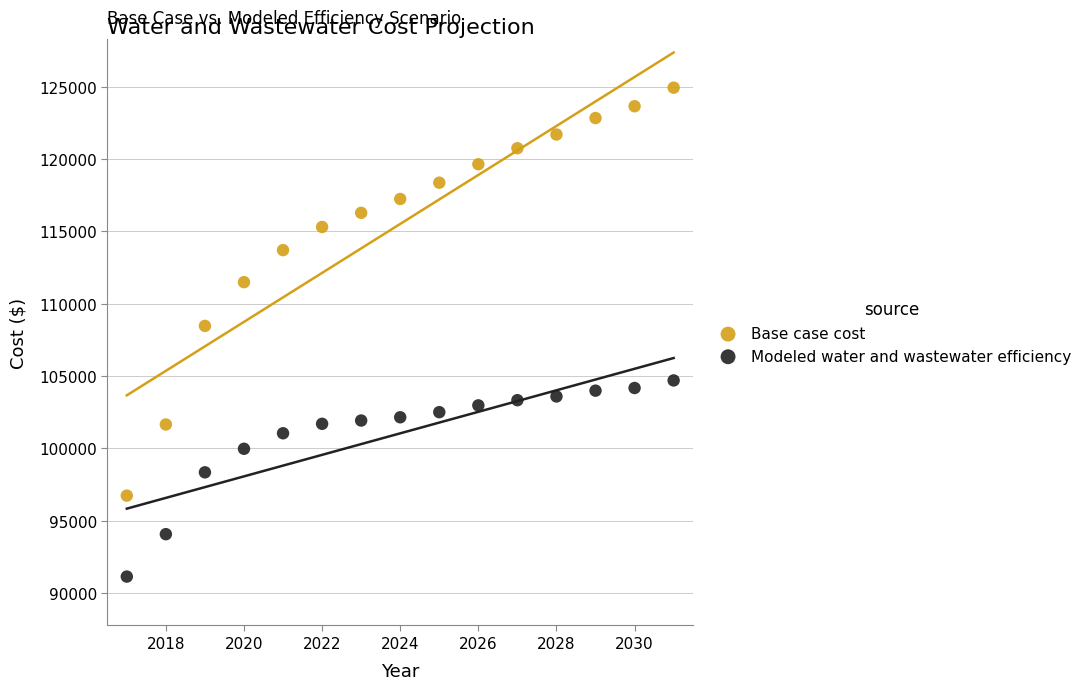

Which series has the largest Y range (max minus min)?

Base case cost